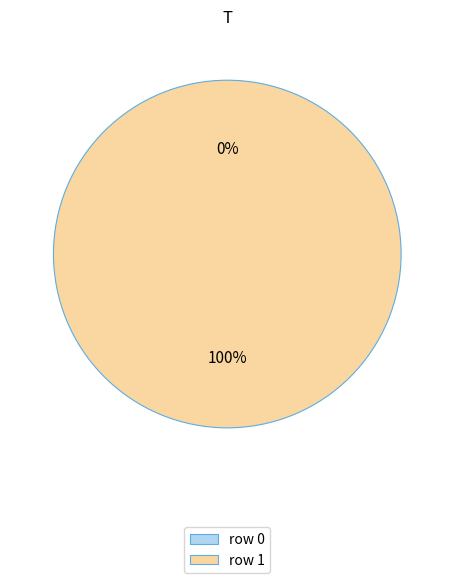

What is the largest slice in the pie chart?

row 1